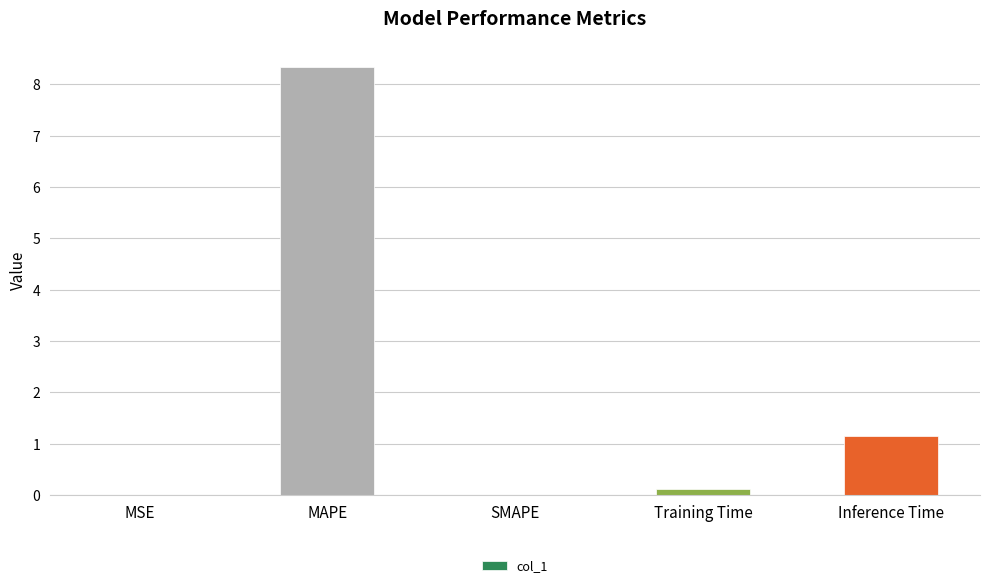

True or false: the data shows 12.7 at MAPE.

False